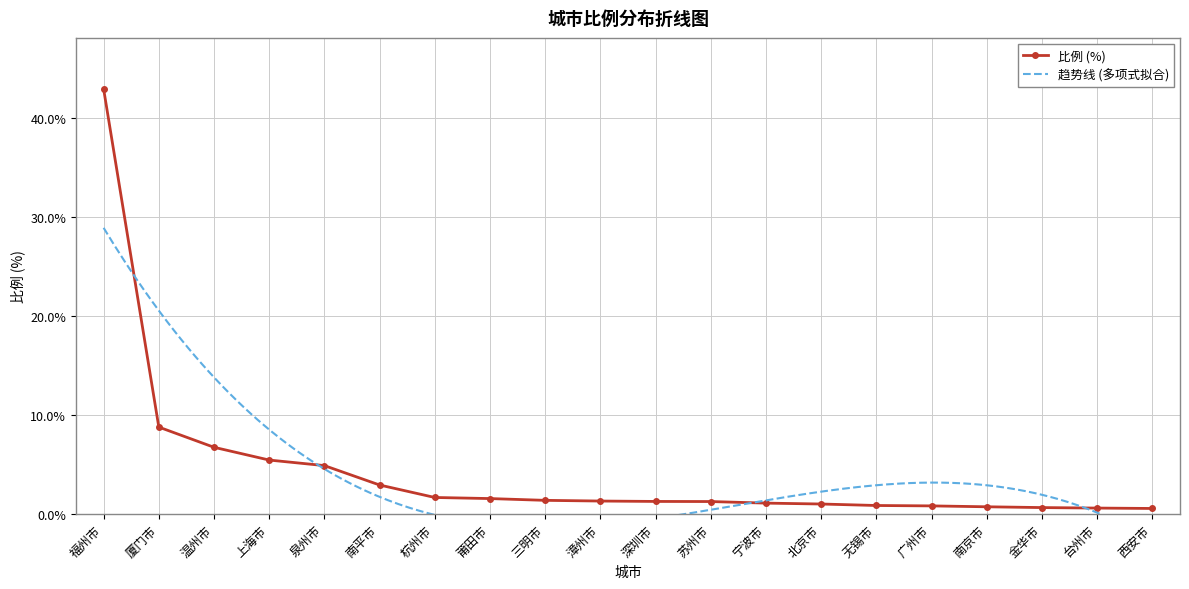

What is the sum of all values?

86.5